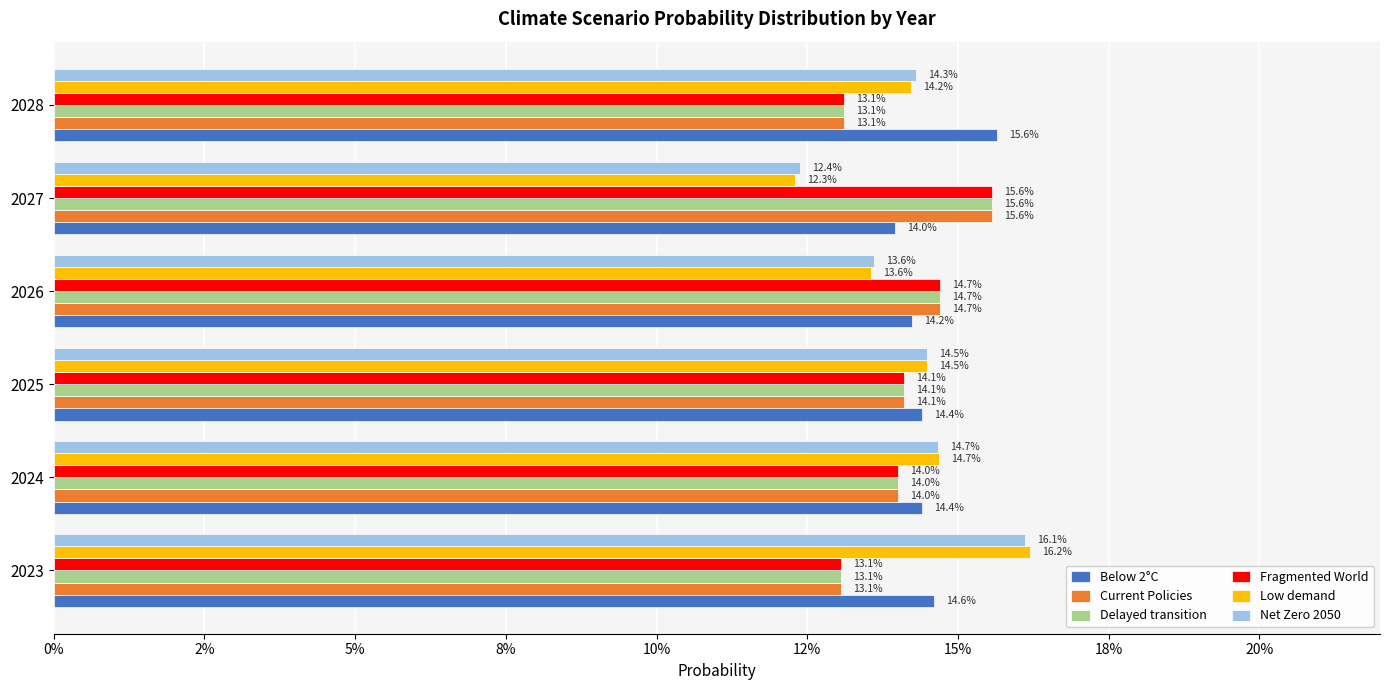

What is the highest value of the Low demand series?

0.2